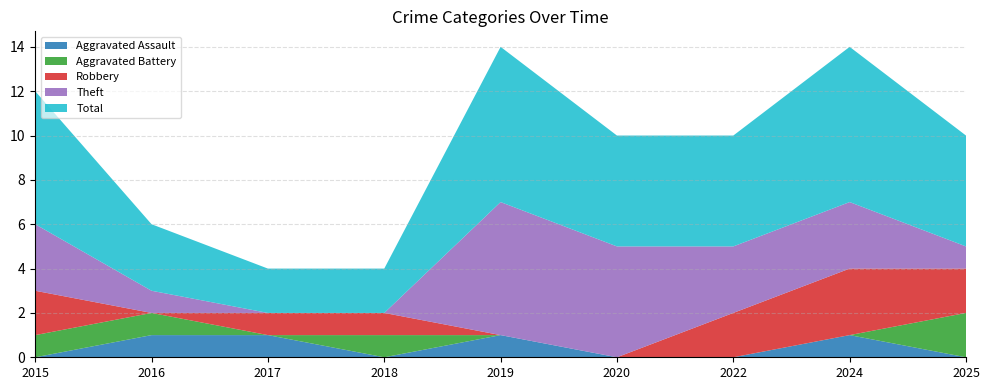

Reading left to right, extract all data points from this chart.

Aggravated Assault: 0	1	1	0	1	0	0	1	0
Aggravated Battery: 1	1	0	1	0	0	0	0	2
Robbery: 2	0	1	1	0	0	2	3	2
Theft: 3	1	0	0	6	5	3	3	1
Total: 6	3	2	2	7	5	5	7	5